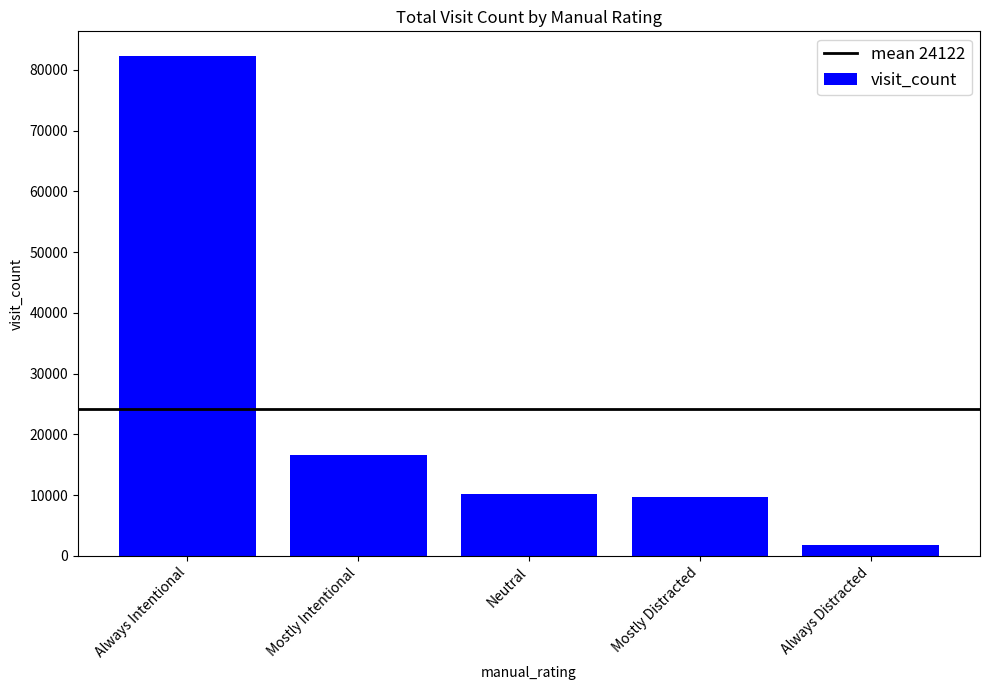

At which category does the chart reach its minimum across all series?

Always Distracted